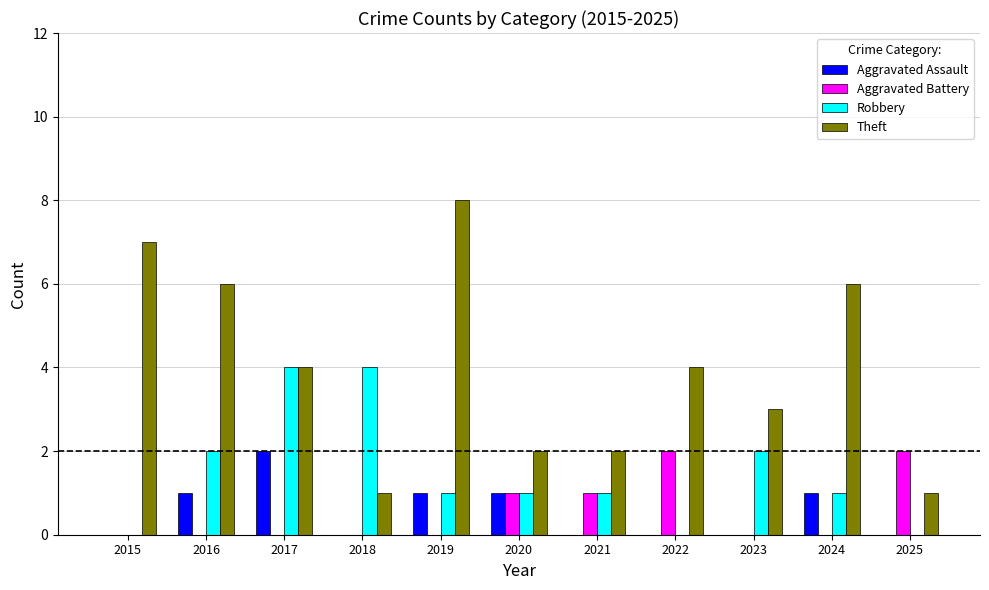

What is the total value across all series at 2021?

4